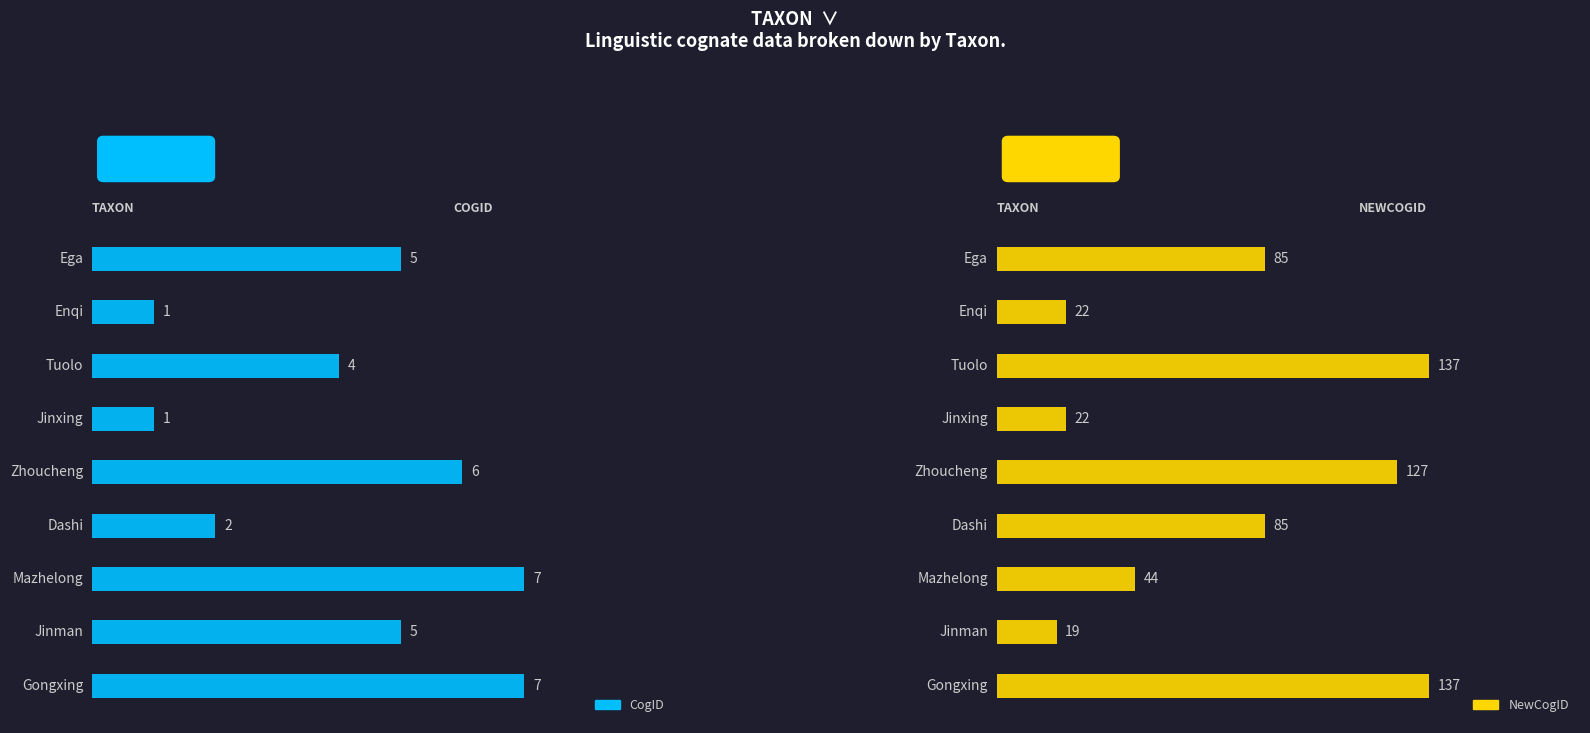

Reading left to right, extract all data points from this chart.

CogID: 7	5	7	2	6	1	4	1	5
NewCogID: 137	19	44	85	127	22	137	22	85